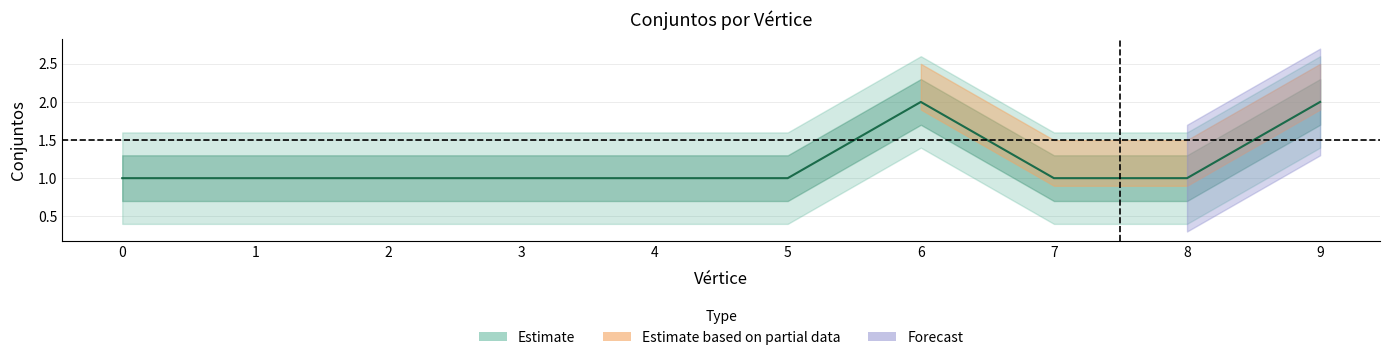

Read the value at 4.

1